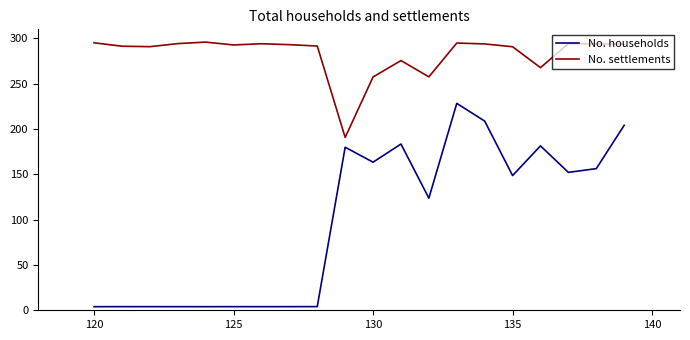

True or false: No. households and No. settlements intersect in this chart.

False